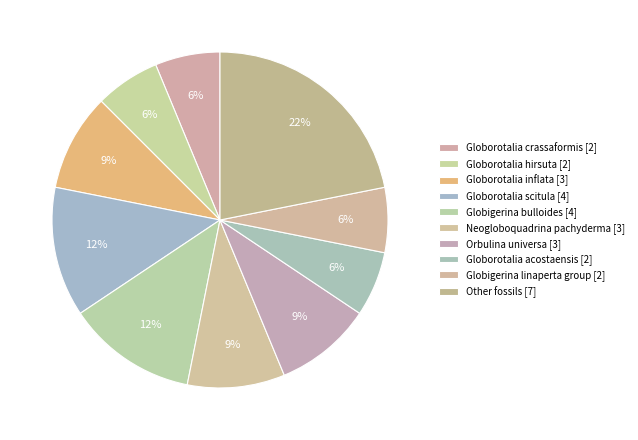

How many slices are in this pie chart?

10